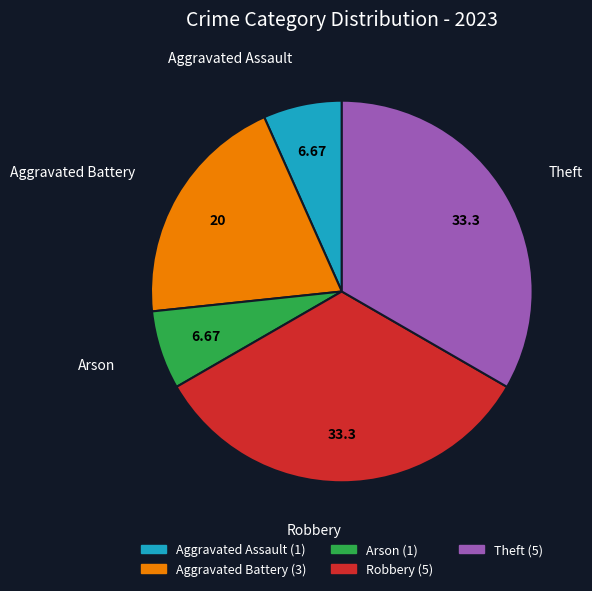

The Arson slice represents 1% of the pie. True or false?

False